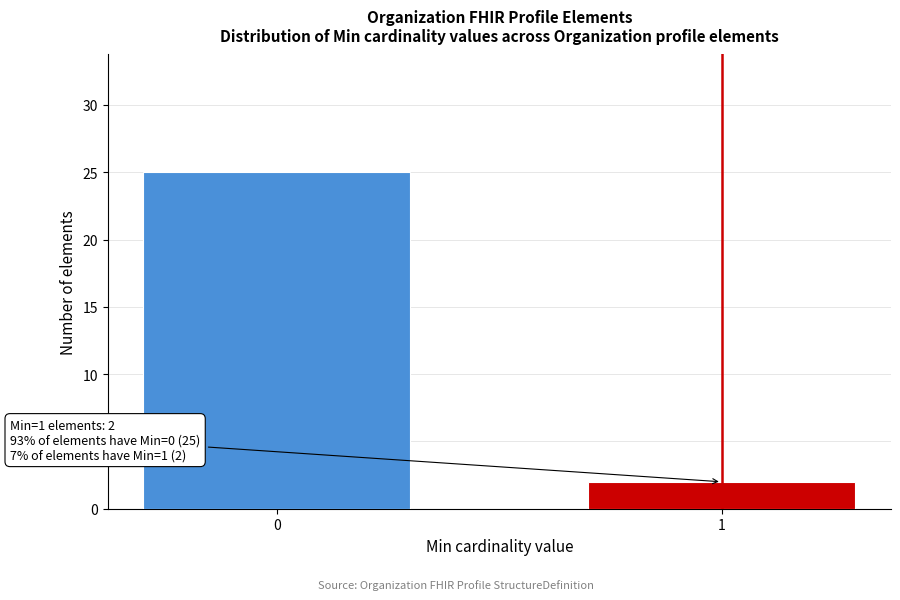

Reading left to right, extract all data points from this chart.

0=25	1=2